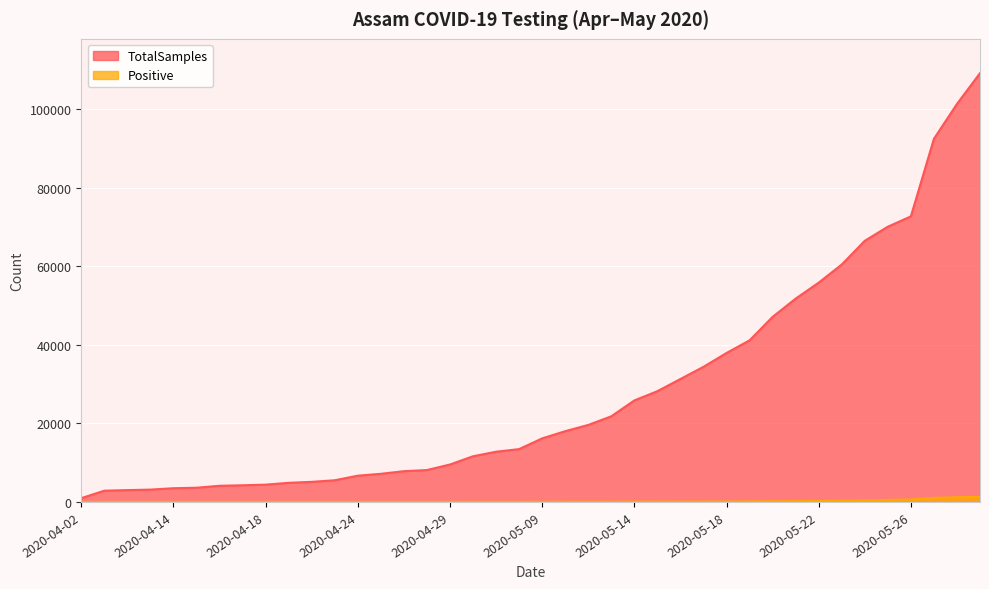

What is the value of the Positive point at the 23rd from the left?

64